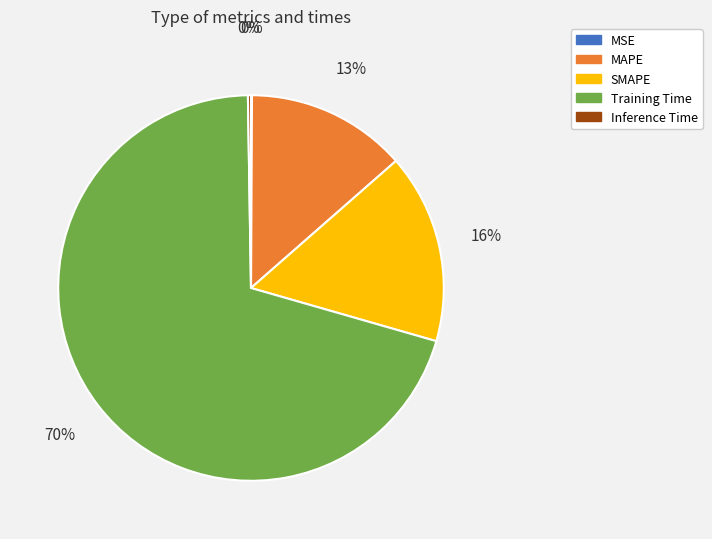

Combined, do SMAPE and Training Time account for over 50%?

Yes